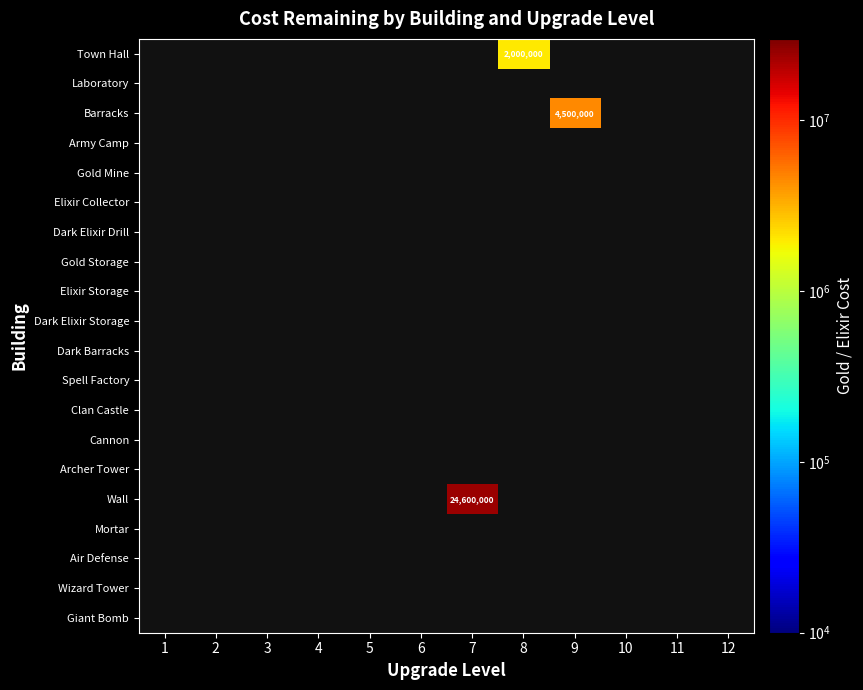

The value of Archer Tower at 12 is 2. True or false?

False